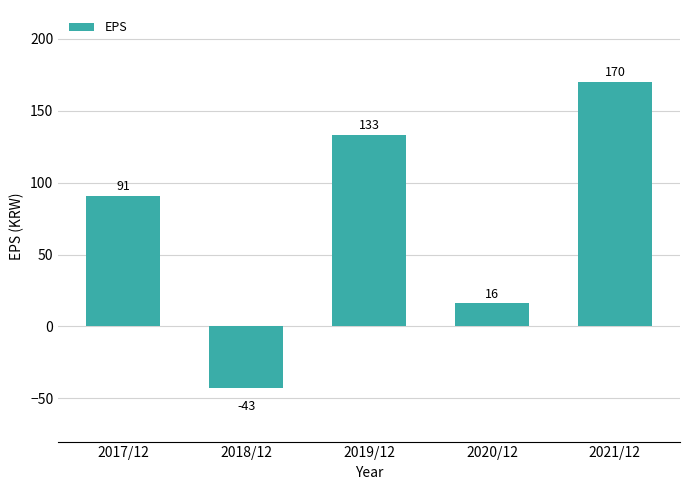

How many data points are less than 91?

2